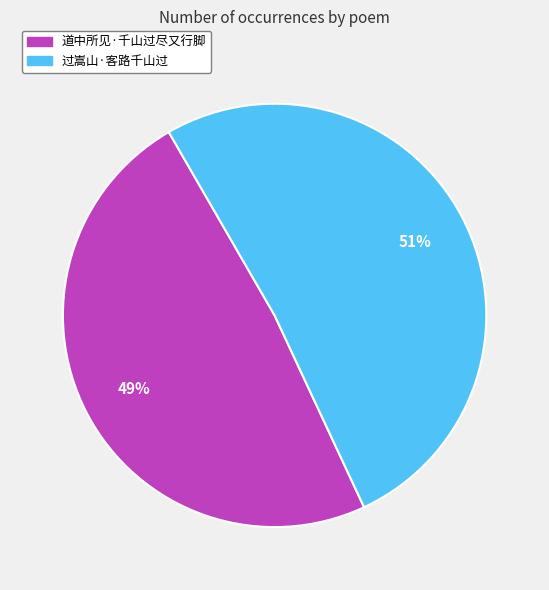

To the nearest percent, what is the average slice percentage?

50%